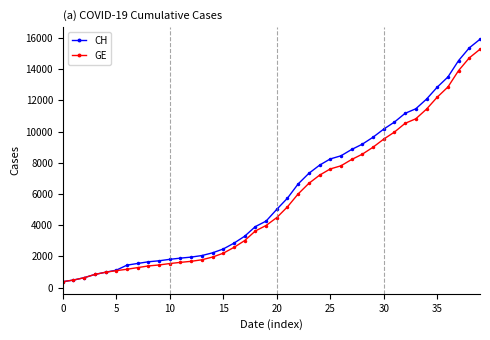

At how many categories does at least one series exceed 15701?

1